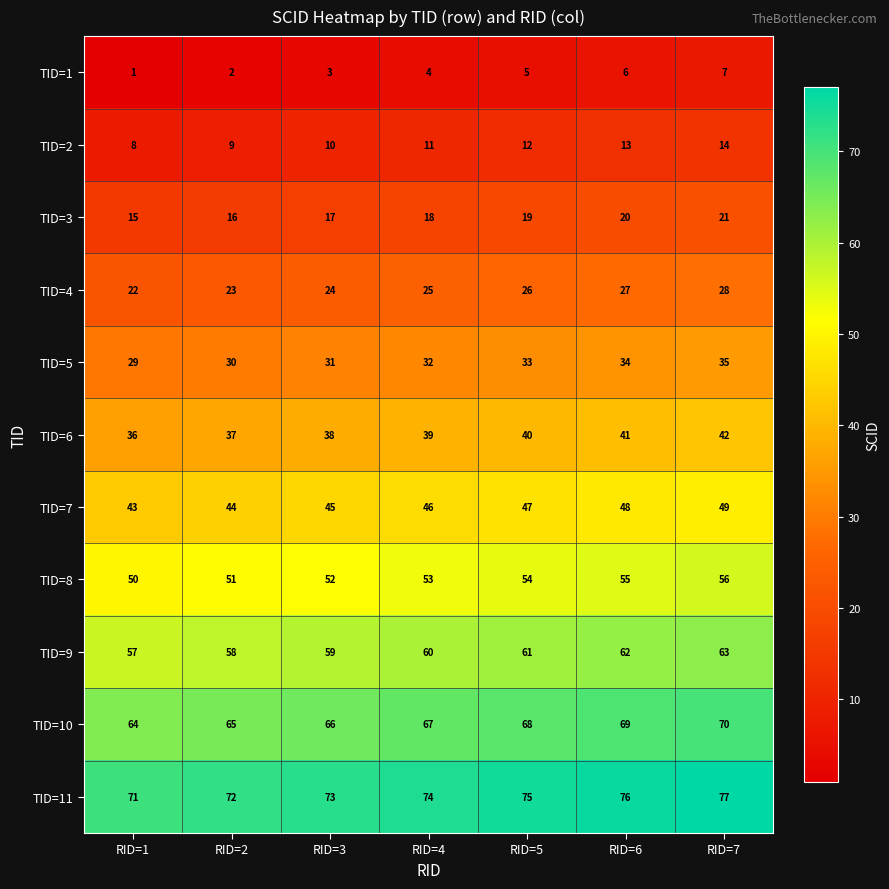

What is the difference between the maximum and minimum values in the TID=1 series?

6